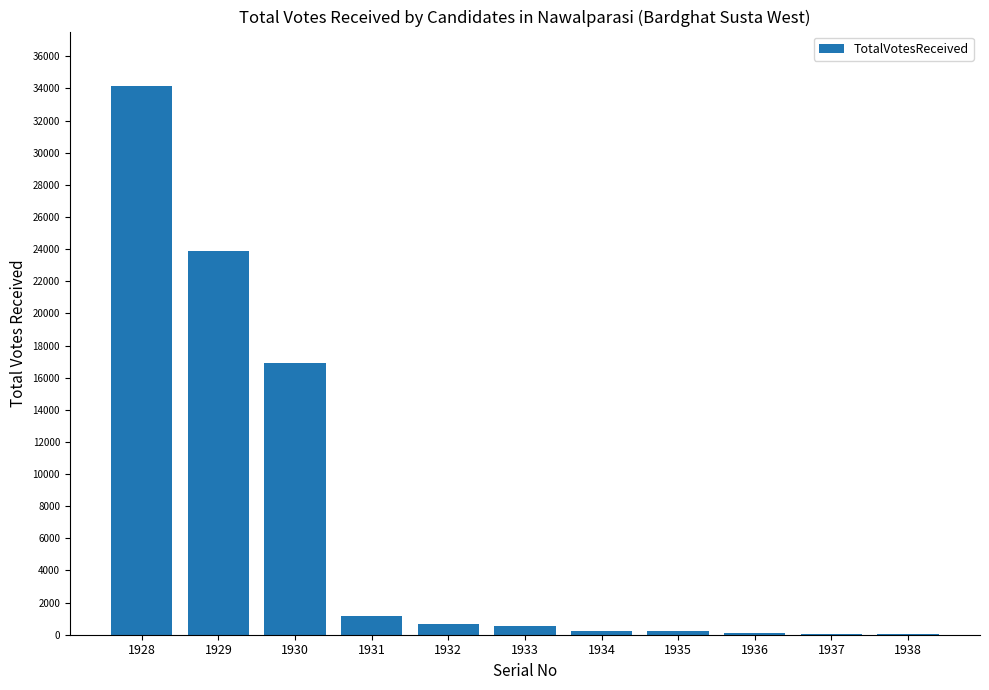

Are the bars horizontal?

No